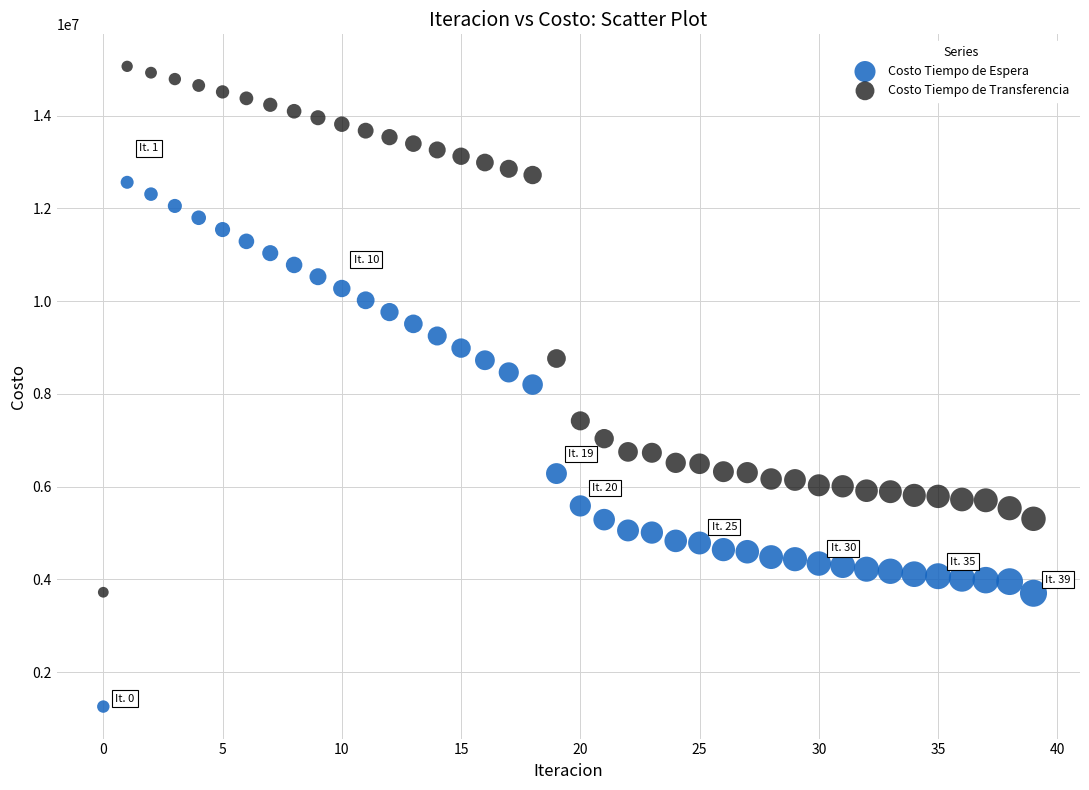

Which series contains the lowest Y value?

Costo Tiempo de Espera